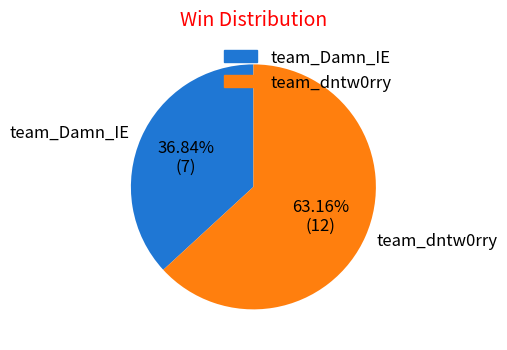

Is there any slice that represents more than half of the pie?

Yes